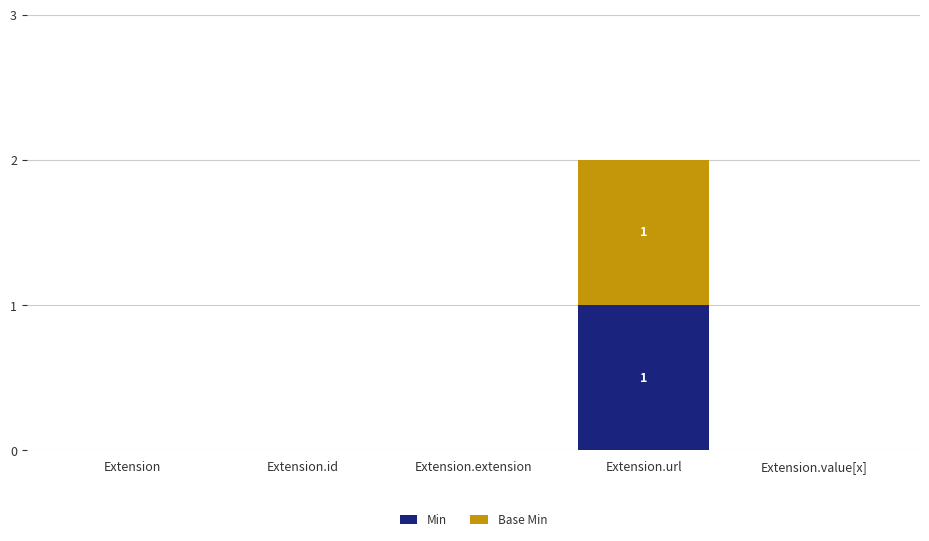

True or false: Min has a value of -1 at Extension.

False